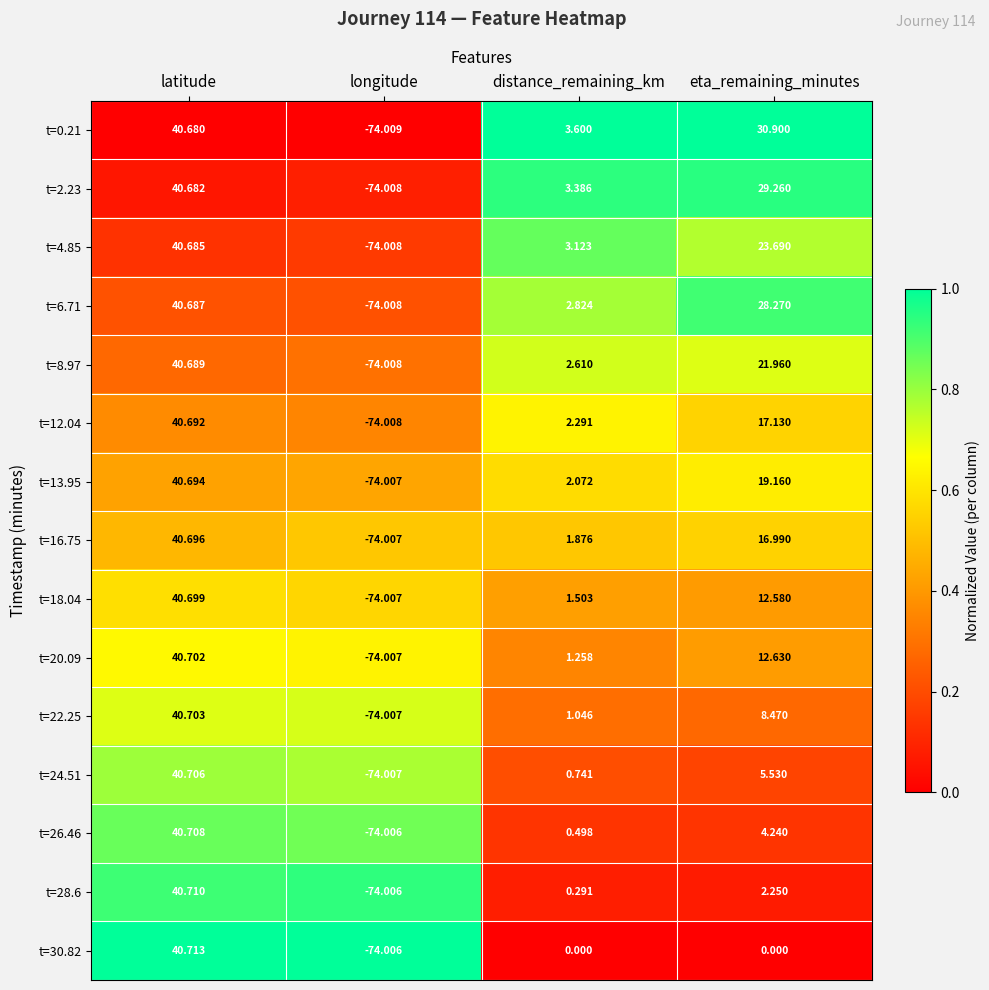

Rank the series by their maximum value, from lowest to highest.

t=0.21, t=2.23, t=4.85, t=6.71, t=8.97, t=12.04, t=13.95, t=16.75, t=18.04, t=20.09, t=22.25, t=24.51, t=26.46, t=28.6, t=30.82